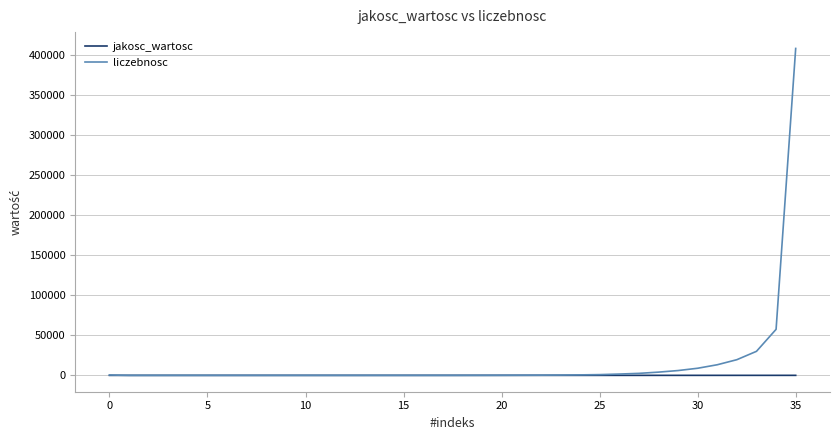

List the series in order of their peak value, lowest first.

jakosc_wartosc, liczebnosc